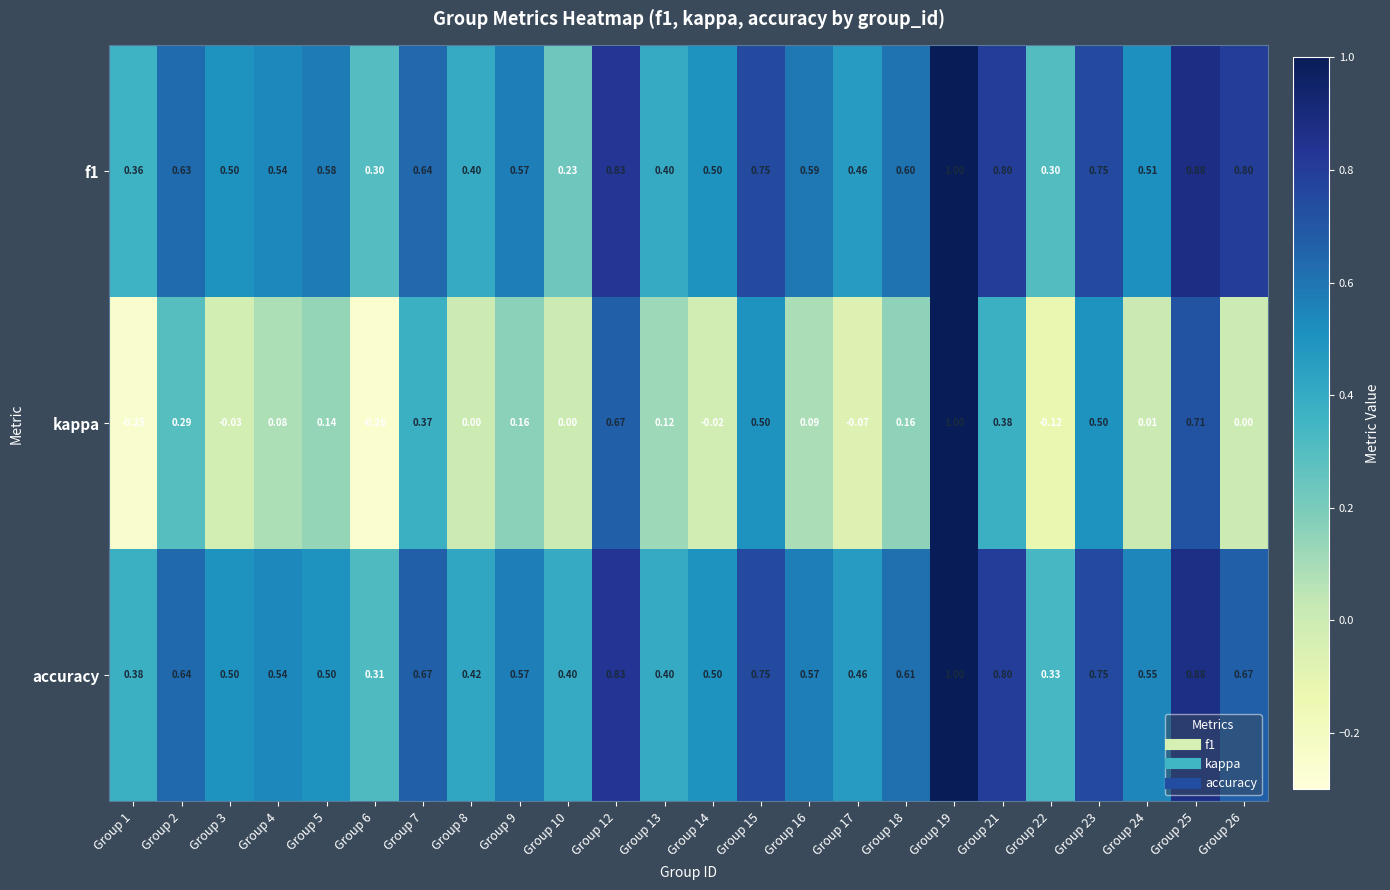

Is the value of accuracy at Group 19 greater than the value of f1 at Group 16?

Yes